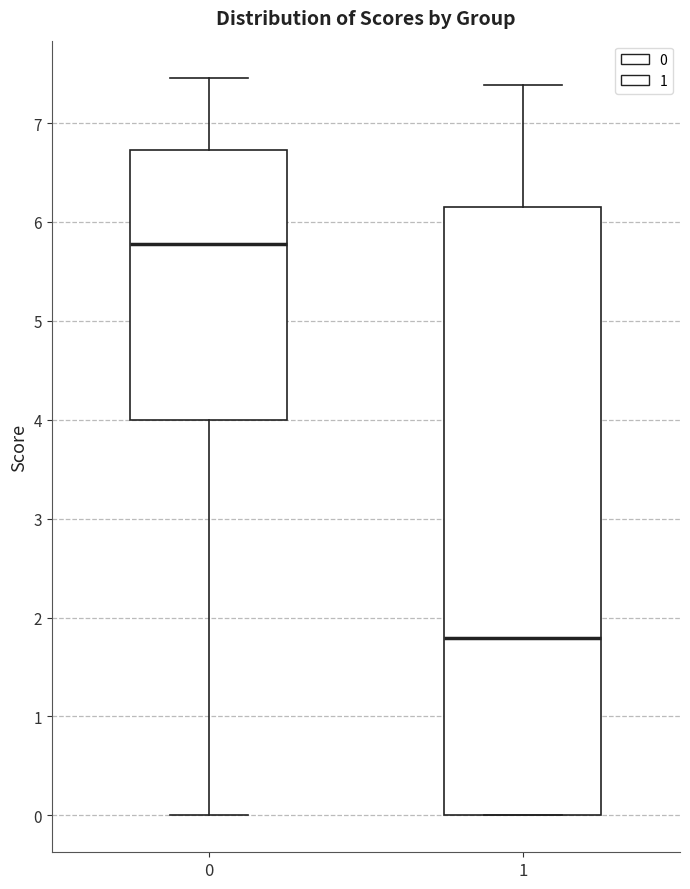

Which box is the tallest, from its lower edge to its upper edge?

1